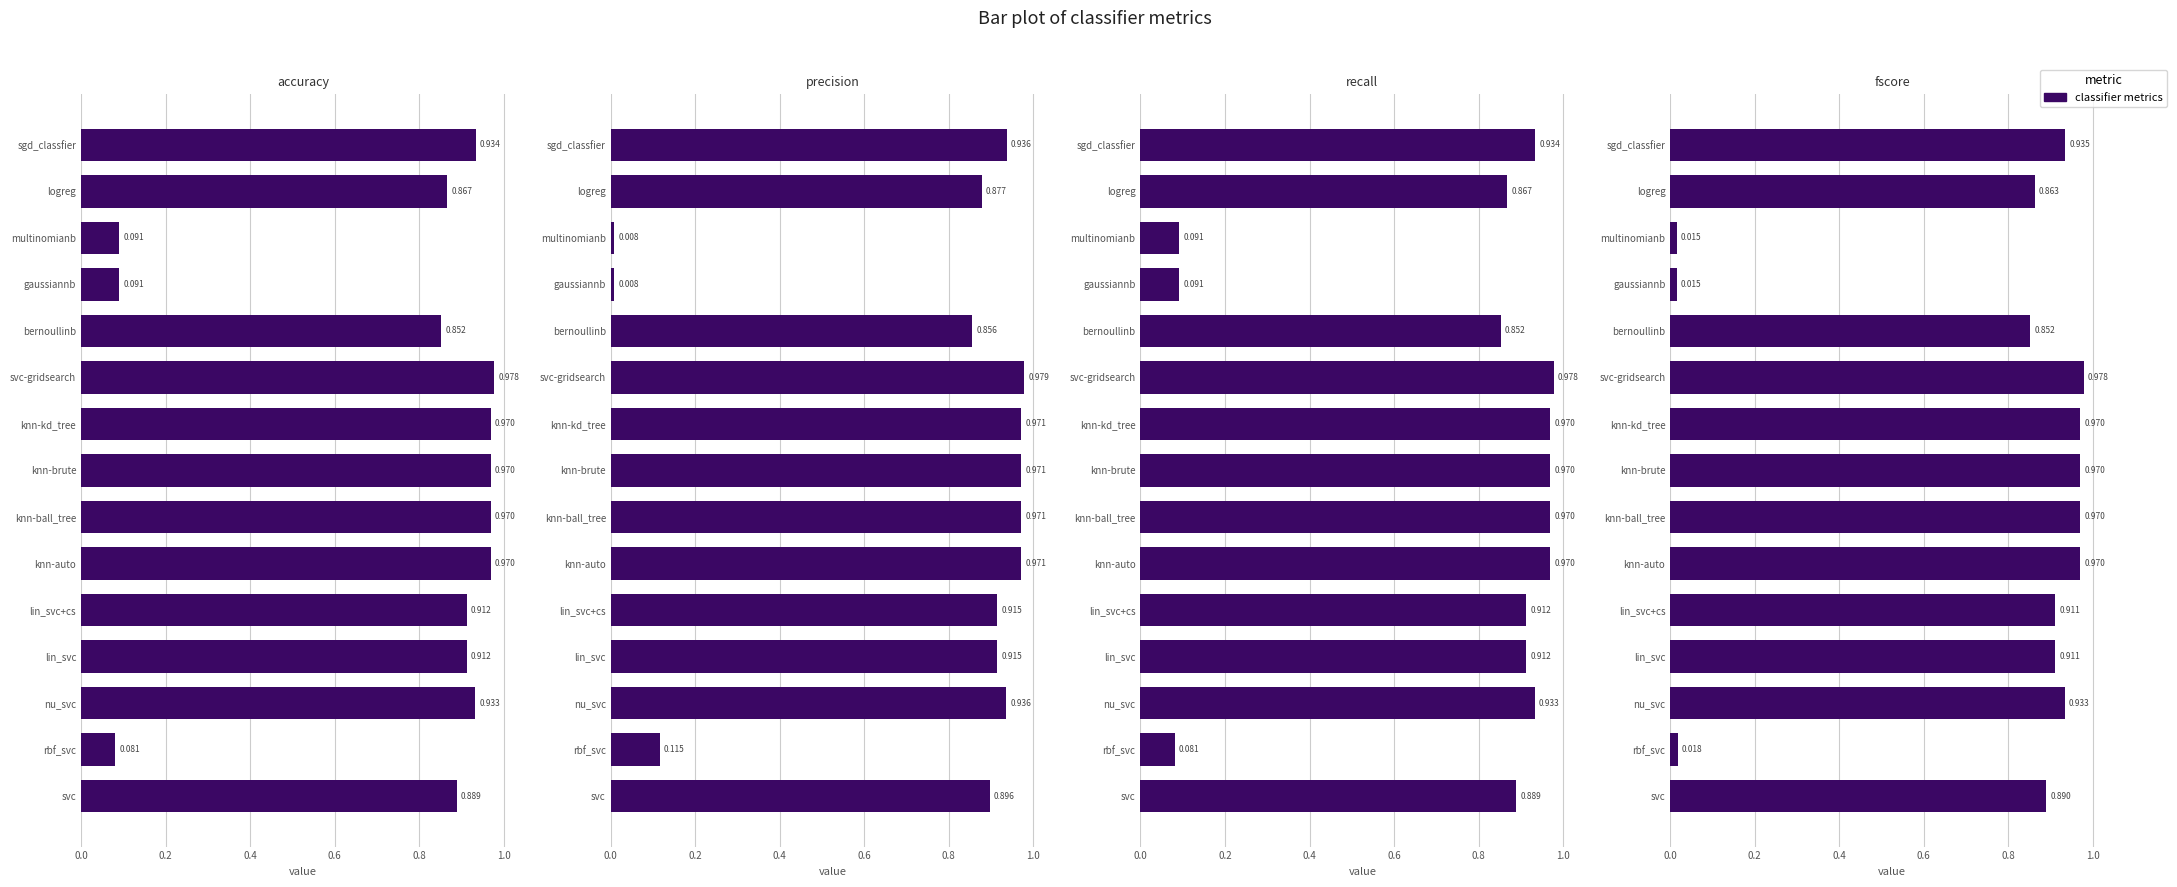

What is the value of the recall bar at the 3rd from the left?

0.9